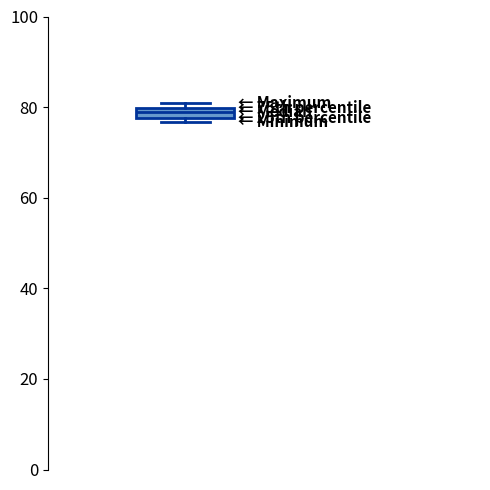

Where is the lower edge of the box on the y-axis? The values are not printed on the chart, so give them approximately, as read against the axis.

78